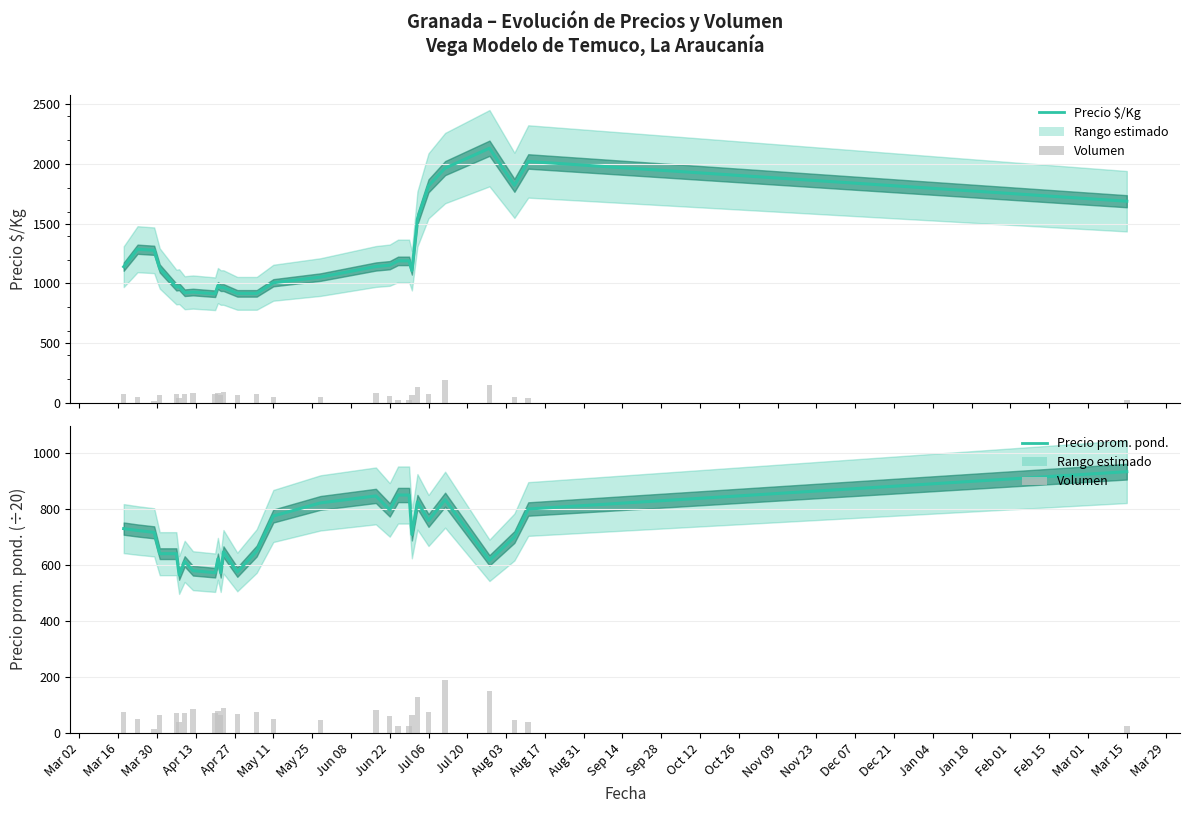

Reading left to right, extract all data points from this chart.

Precio $/Kg: 1140.0	1286.7	1277.7	1125.3	969.7	973.0	922.0	927.7	913.3	982.1	965.4	965.4	916.7	916.7	1005.7	1053.0	1141.8	1152.8	1188.8	1188.8	1106.8	1540.2	1818.0	1966.7	2133.3	1822.3	2022.3	1689.0
Volumen: 75.0	50.0	15.0	65.0	70.0	40.0	70.0	85.0	70.0	80.0	63.3	90.0	67.5	75.0	50.0	45.0	83.3	60.0	25.0	25.0	65.0	130.0	75.0	190.0	150.0	45.0	40.0	25.0
Precio promedio ponderado (÷20): 730.0	723.3	716.7	640.5	640.5	564.3	613.0	579.7	572.5	622.2	572.2	647.2	575.0	650.0	775.0	821.8	846.8	796.8	850.0	850.0	709.0	825.6	759.0	833.3	616.7	700.0	800.0	933.3